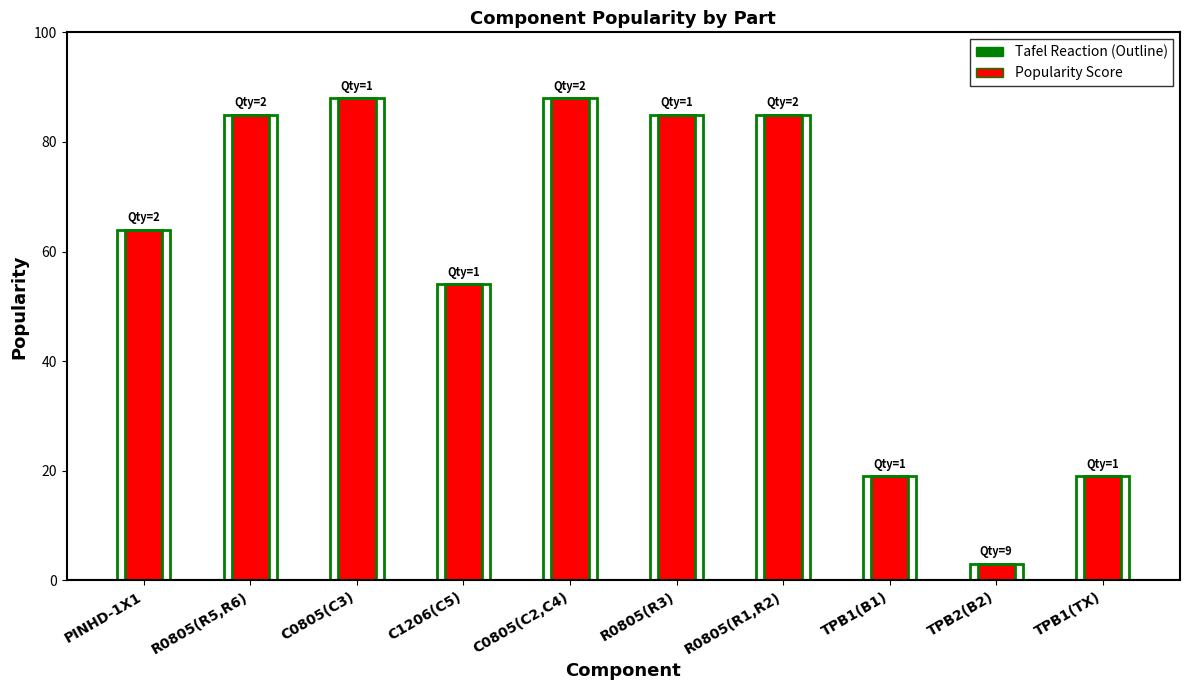

What is the label of the 5th bar from the right?

R0805(R3)